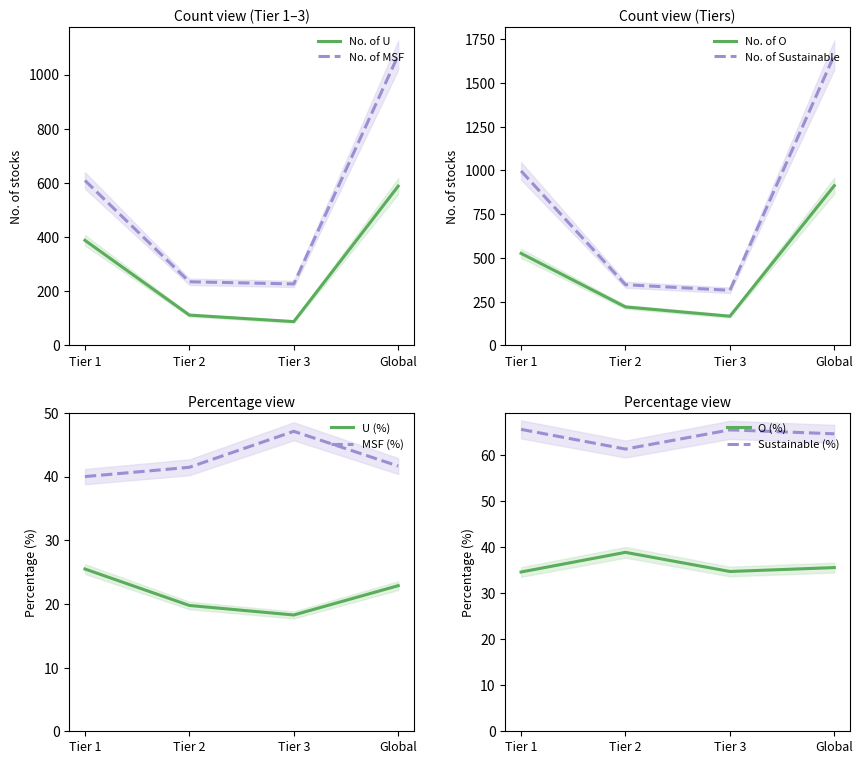

True or false: No. of O has a value of 225 at Tier 1.

False